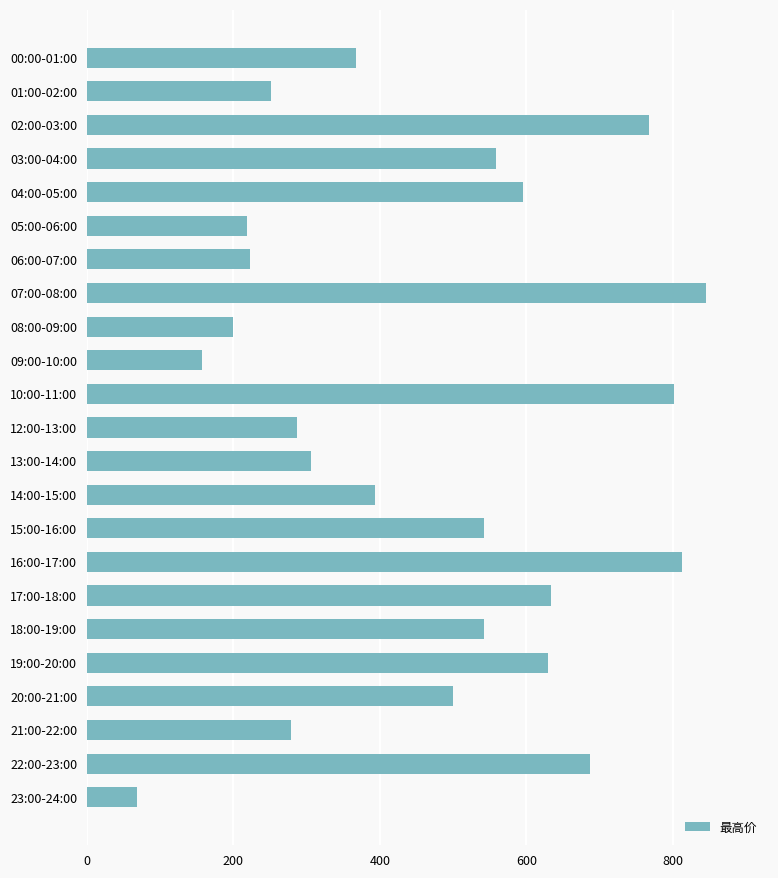

True or false: the data shows 1109.4 at 02:00-03:00.

False